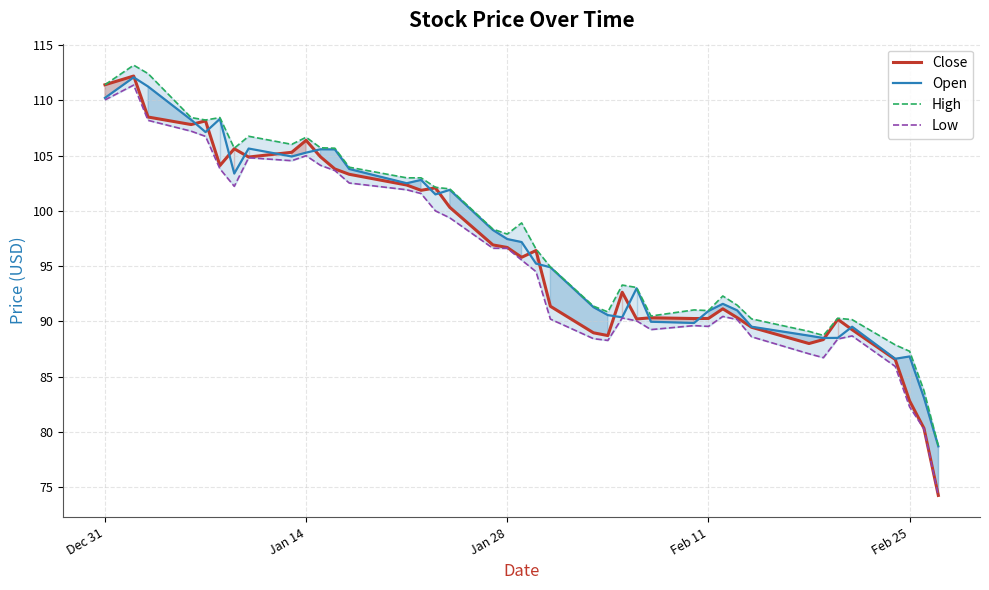

Reading left to right, list all the values displayed in this chart.

Close: 111.4	112.2	108.5	107.8	108.1	104.1	105.6	104.9	105.3	106.4	104.9	103.8	103.3	102.3	101.9	102.1	100.3	96.9	96.7	95.8	96.4	91.4	89.0	88.7	92.6	90.2	90.3	90.3	90.3	91.1	90.3	89.5	88.0	88.4	90.2	89.2	86.6	82.8	80.3	74.3
Open: 110.2	112.1	111.2	108.2	107.1	108.3	103.4	105.6	104.9	105.3	105.6	105.6	103.8	102.5	102.8	101.5	101.9	98.3	97.5	97.2	95.2	94.9	91.3	90.6	90.4	93.0	90.0	89.9	90.9	91.6	91.0	89.5	88.7	88.5	88.5	89.5	86.6	86.8	83.1	78.7
High: 111.4	113.2	112.4	108.4	108.2	108.4	105.7	106.8	106.0	106.7	105.7	105.7	104.0	103.0	103.0	102.1	102.0	98.3	97.9	98.9	96.5	94.9	91.4	90.9	93.3	93.1	90.5	91.0	91.0	92.3	91.5	90.2	89.1	88.7	90.3	90.2	87.9	87.3	83.7	78.7
Low: 110.0	111.4	108.2	107.2	106.7	103.8	102.2	104.8	104.5	105.0	104.1	103.7	102.5	101.9	101.6	100.0	99.4	96.6	96.6	95.5	94.5	90.2	88.4	88.3	90.3	90.0	89.3	89.6	89.5	90.5	90.2	88.6	87.1	86.7	88.4	88.7	85.9	82.3	80.3	74.2